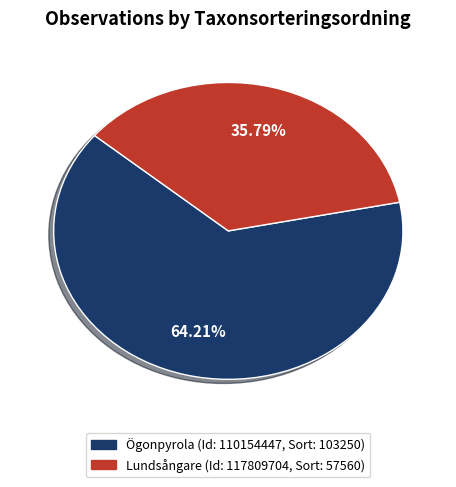

Is there any slice that represents more than half of the pie?

Yes